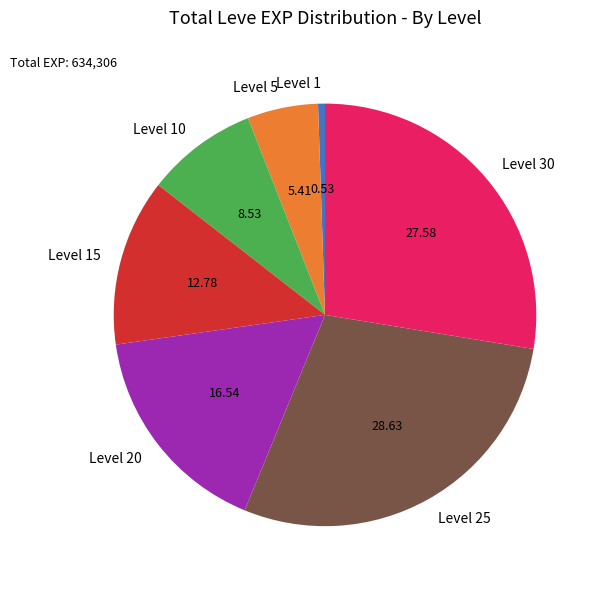

Is Level 1 the majority of the pie?

No